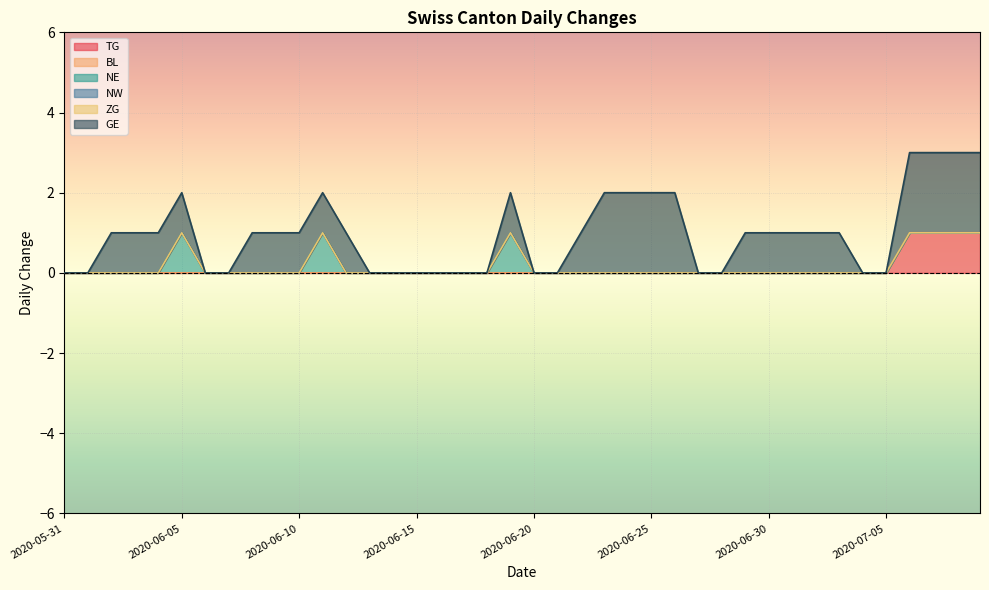

Which series has the largest range (max minus min)?

GE